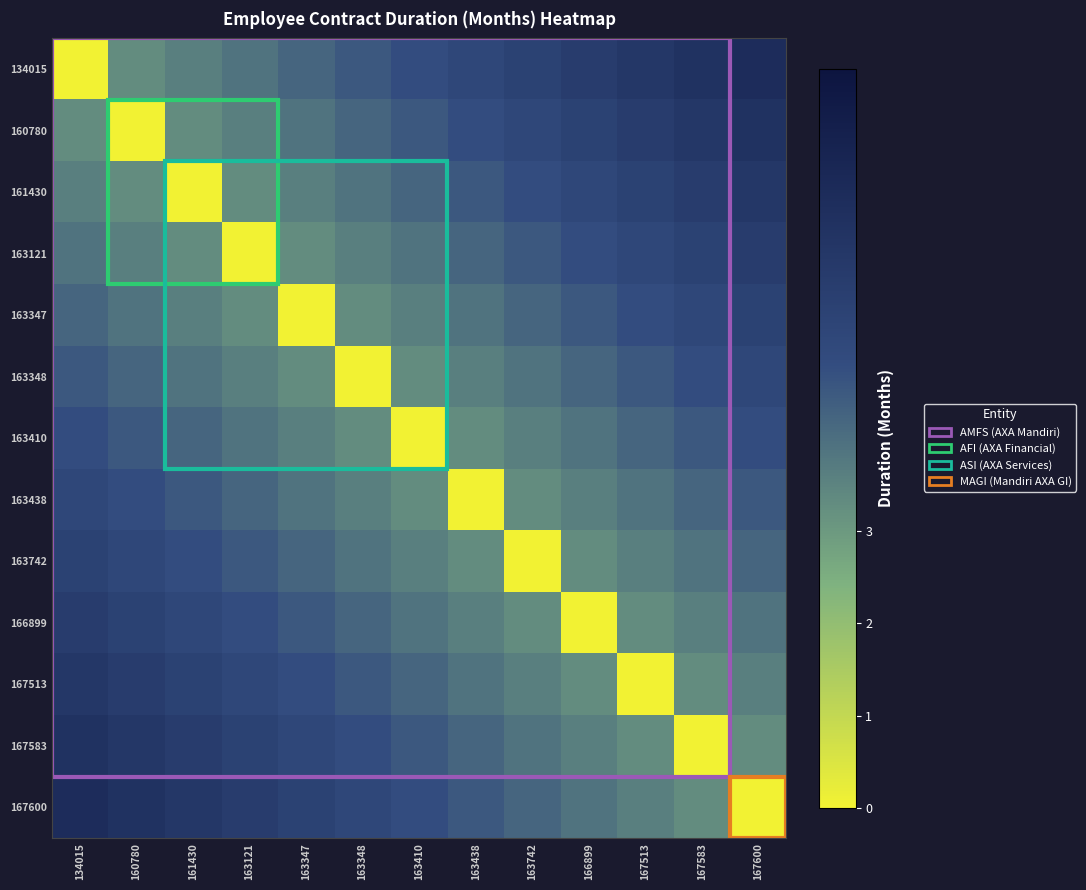

Rank the series at 163410 from highest to lowest value.

134015, 167600, 160780, 167583, 161430, 167513, 163121, 166899, 163347, 163742, 163348, 163438, 163410